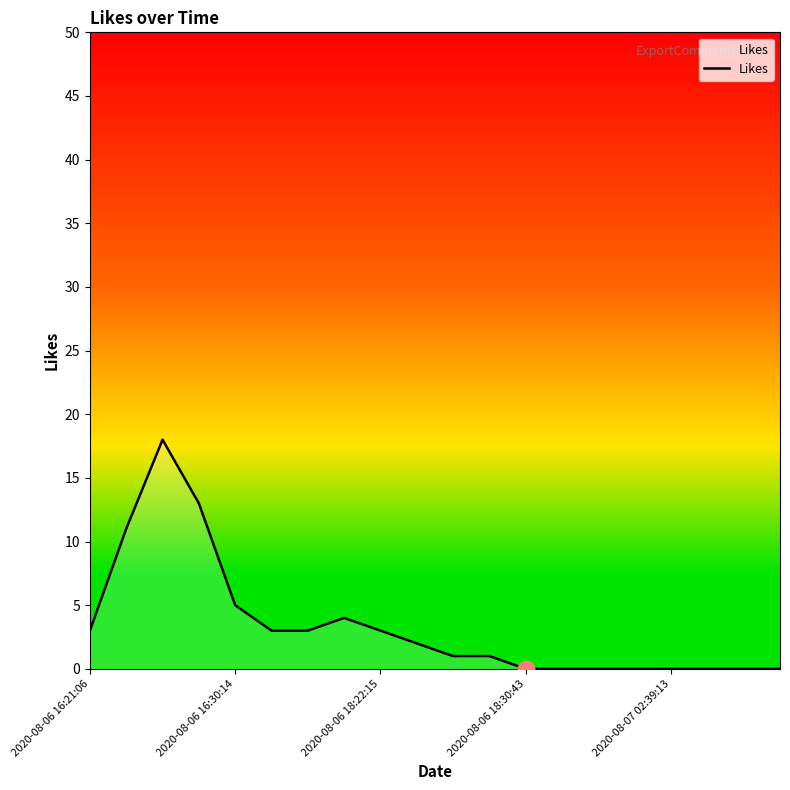

How many distinct data groups are displayed?

1